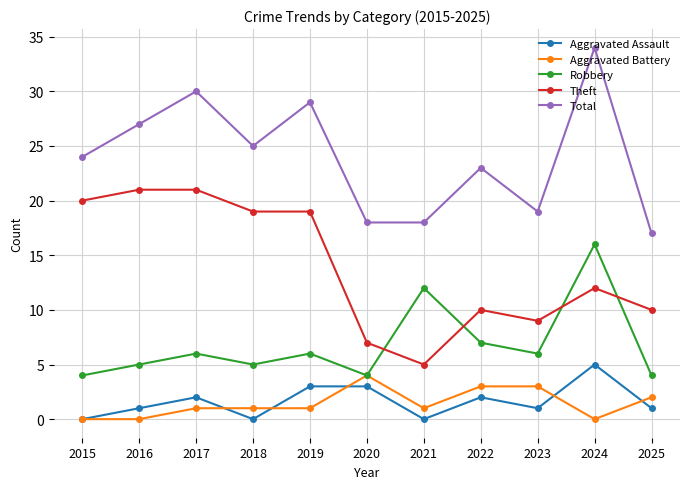

Rank the series by their maximum value, from highest to lowest.

Total, Theft, Robbery, Aggravated Assault, Aggravated Battery